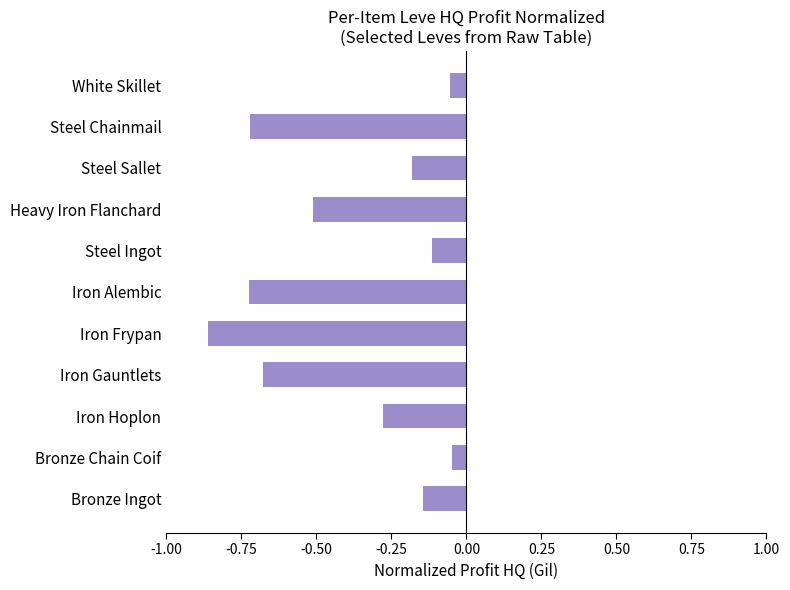

Which label corresponds to the smallest value in the chart?

Iron Frypan